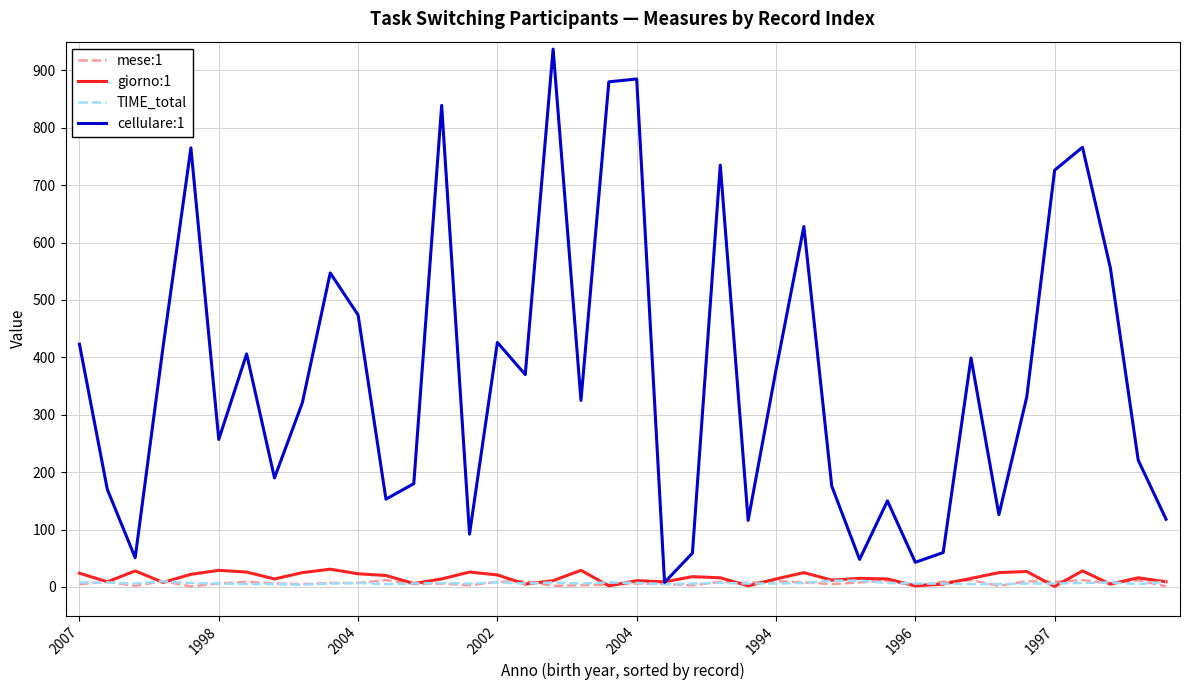

Which series has the largest range (max minus min)?

cellulare:1